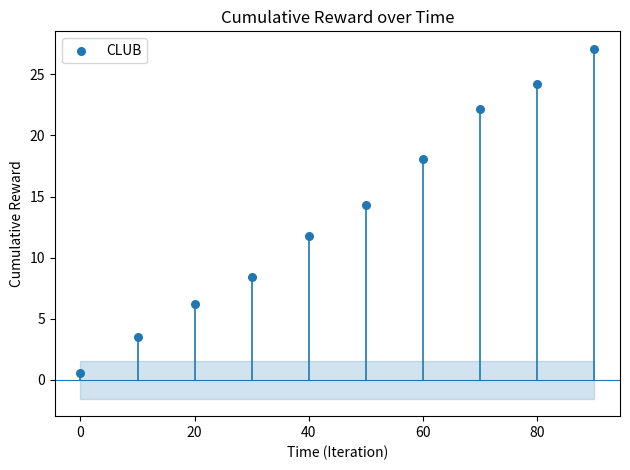

What is the range of Y values (max minus min)?

26.6